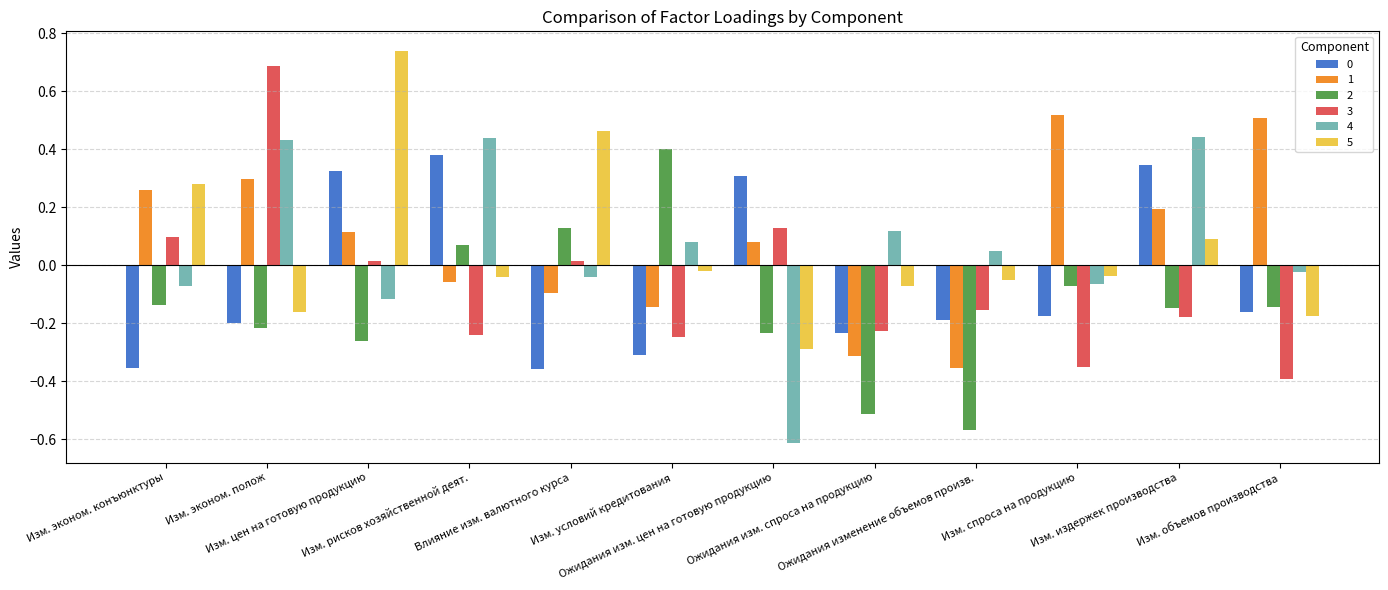

The value of 1 at Ожидания изм. цен на готовую продукцию is 0.1. True or false?

True